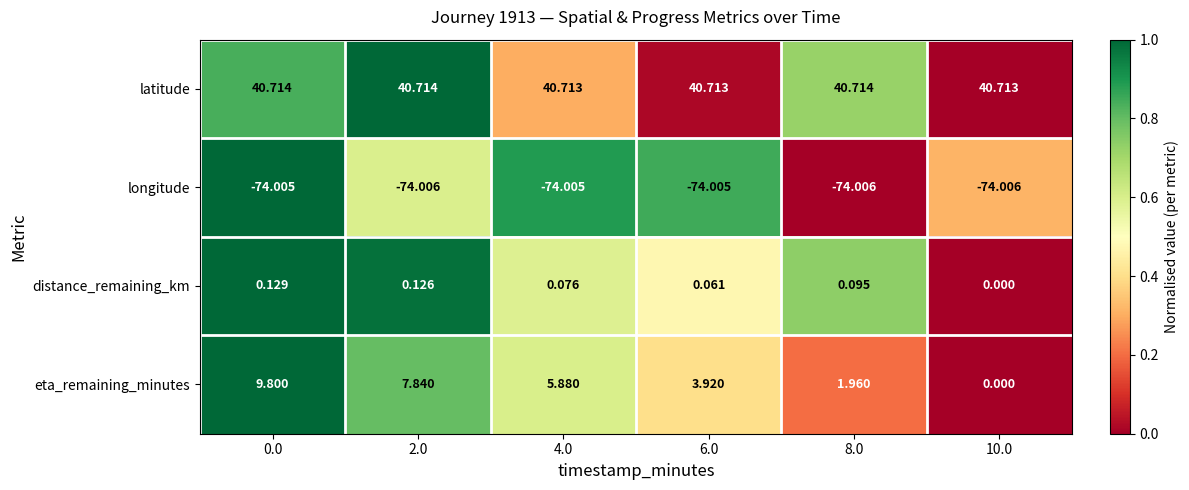

How many categories are shown in the chart?

6